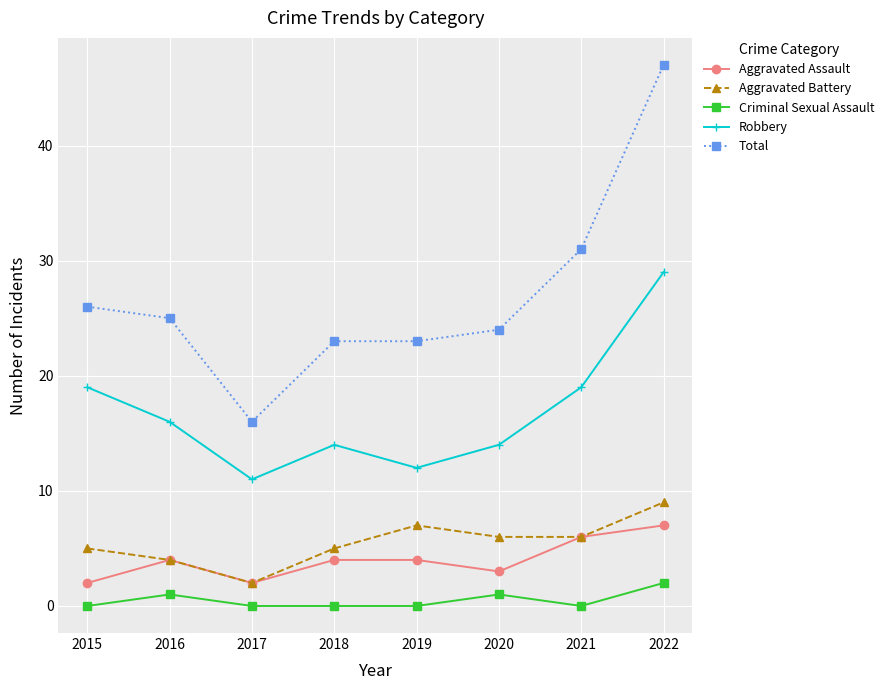

True or false: Aggravated Assault and Total cross at least once.

False